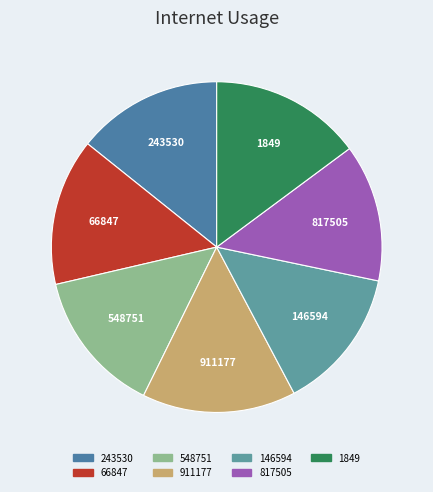

Is the sum of 911177 and 66847 greater than half?

No